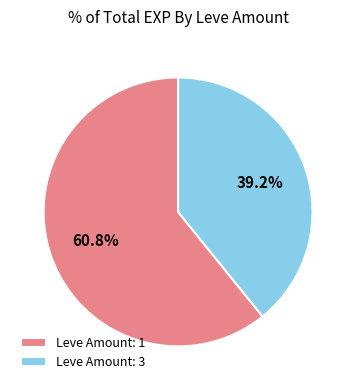

Rank the categories by value from lowest to highest.

Leve Amount: 3, Leve Amount: 1